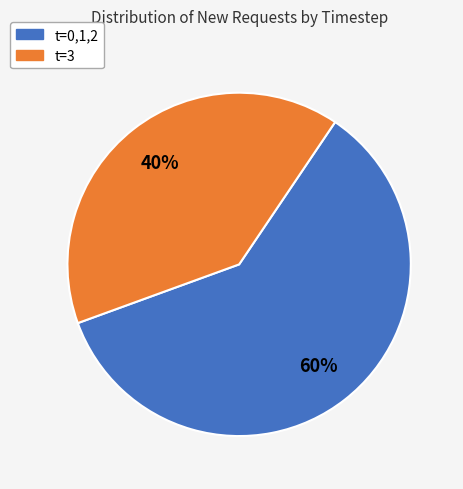

Count the number of slices in the pie.

2